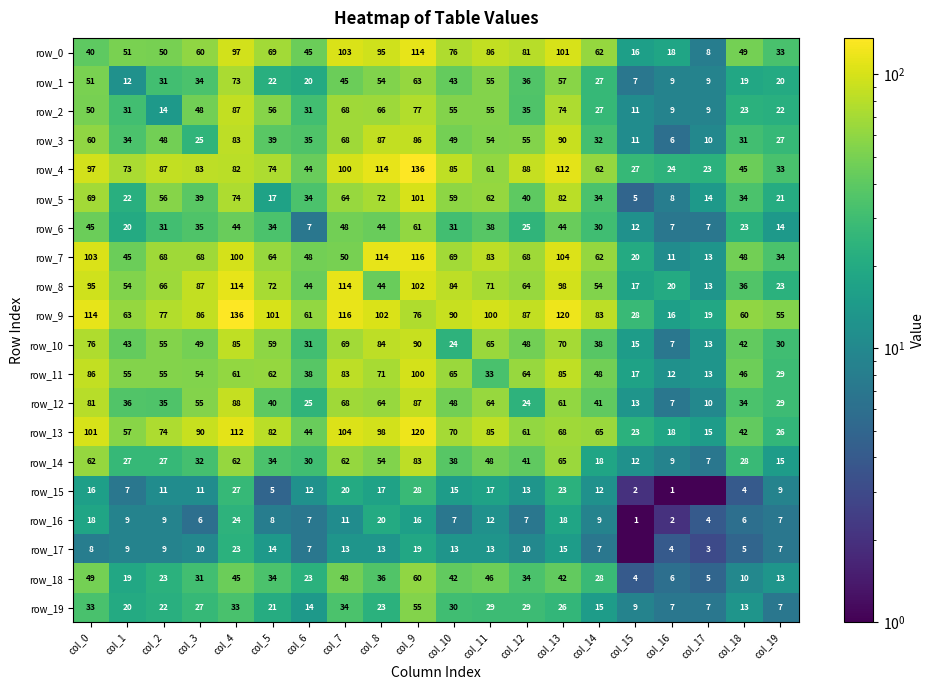

List the series in order of their peak value, highest first.

row_4, row_9, row_13, row_7, row_0, row_8, row_5, row_11, row_3, row_10, row_12, row_2, row_14, row_1, row_6, row_18, row_19, row_15, row_16, row_17